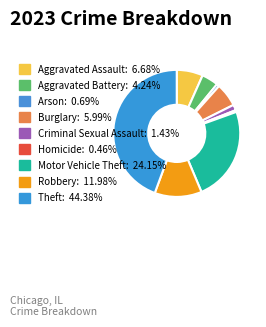

Rank the categories by value from highest to lowest.

Theft, Motor Vehicle Theft, Robbery, Aggravated Assault, Burglary, Aggravated Battery, Criminal Sexual Assault, Arson, Homicide